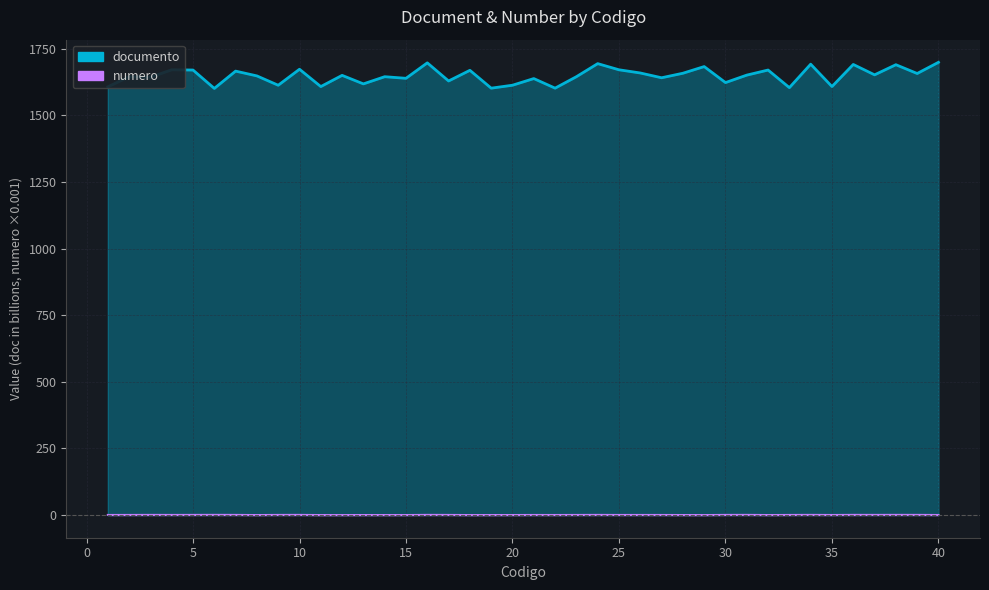

Where is numero nearest to the value 0?

12